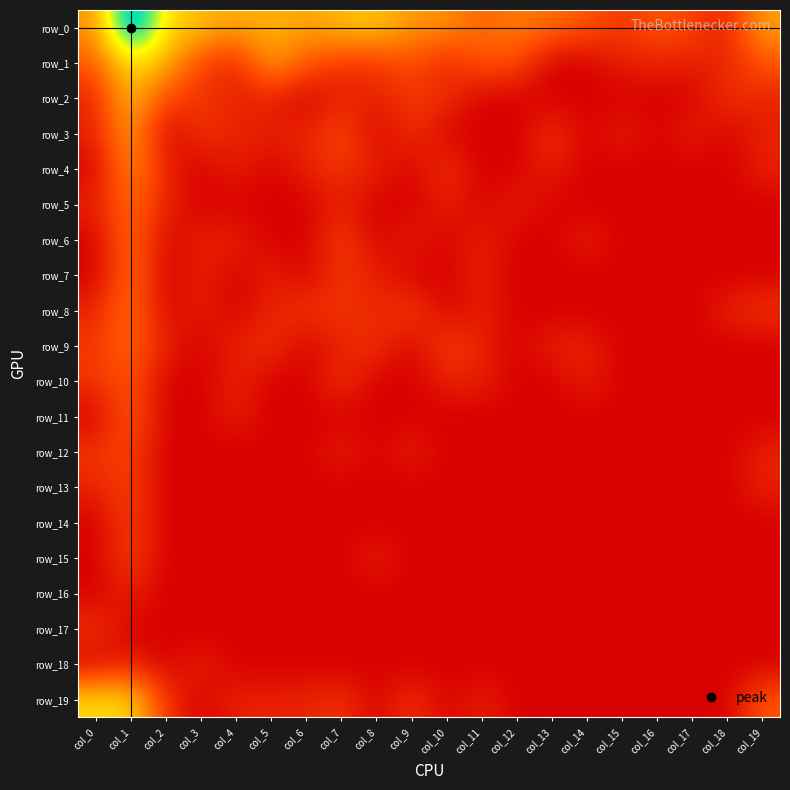

How many values in the row_1 series exceed 1?

12